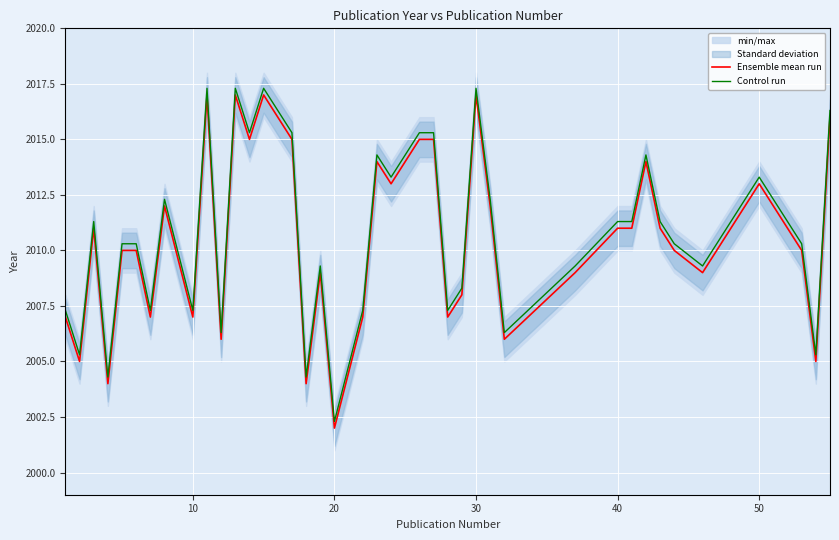

True or false: Ensemble mean run and Control run cross at least once.

False